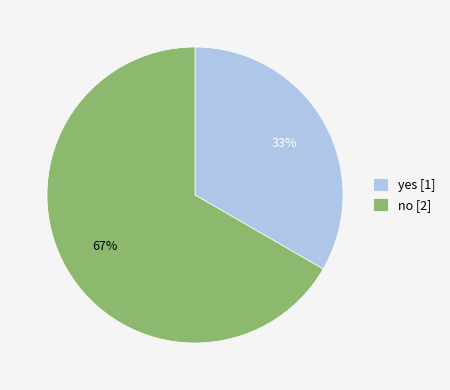

Is the sum of yes [1] and no [2] greater than half?

Yes